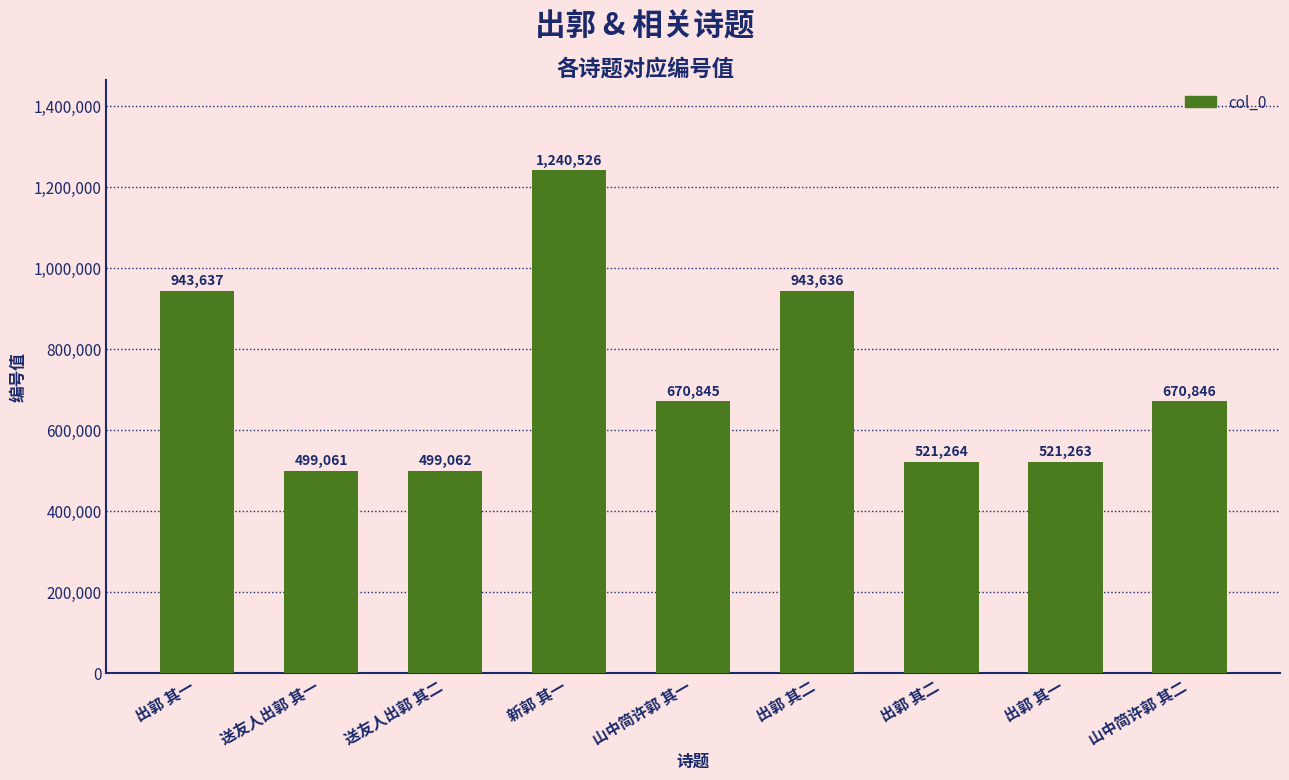

What is the sum of all values?

6510140